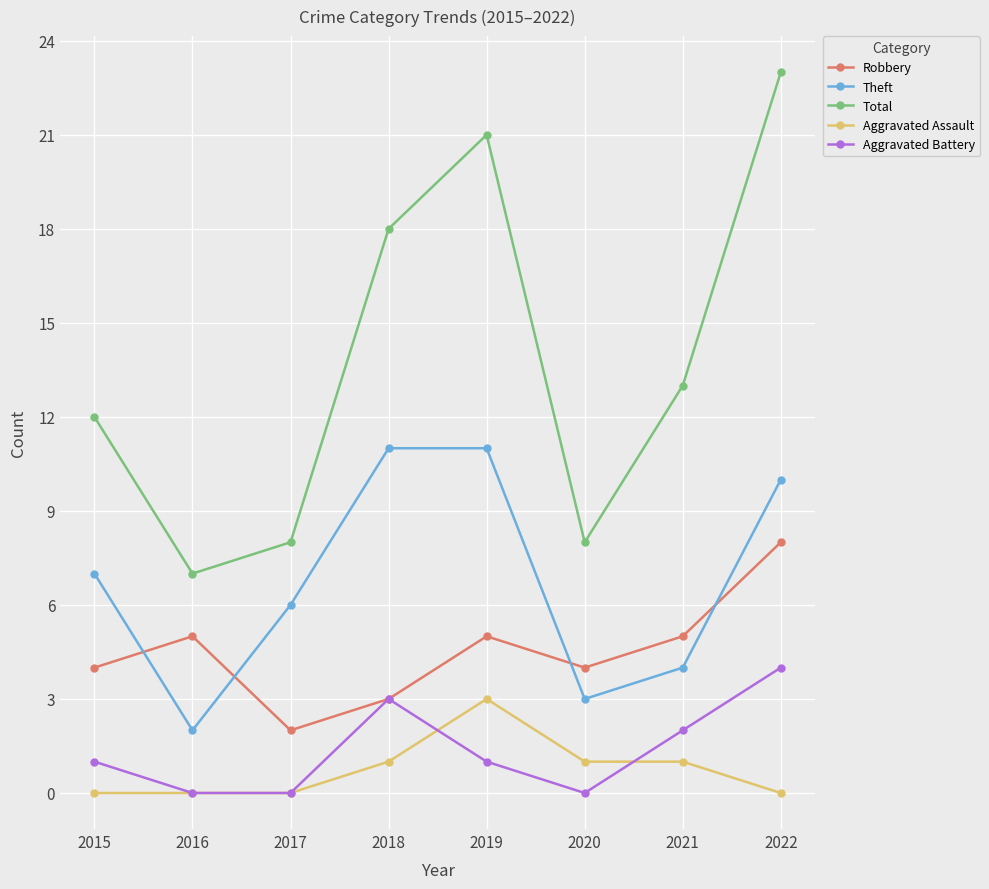

Which label corresponds to the largest value in the chart?

2022